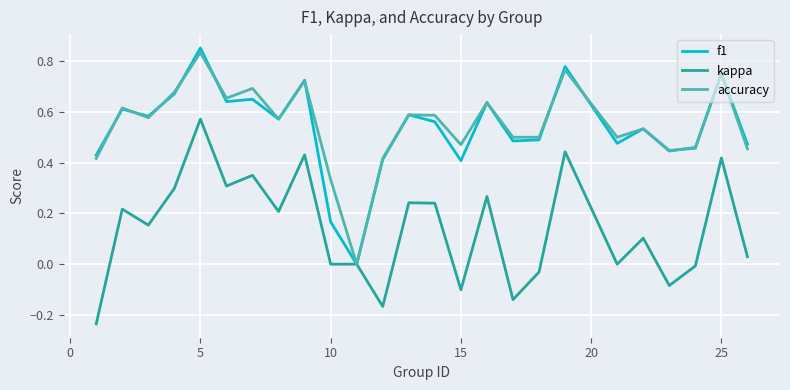

What is the value of the f1 point at the 20th from the left?

0.5